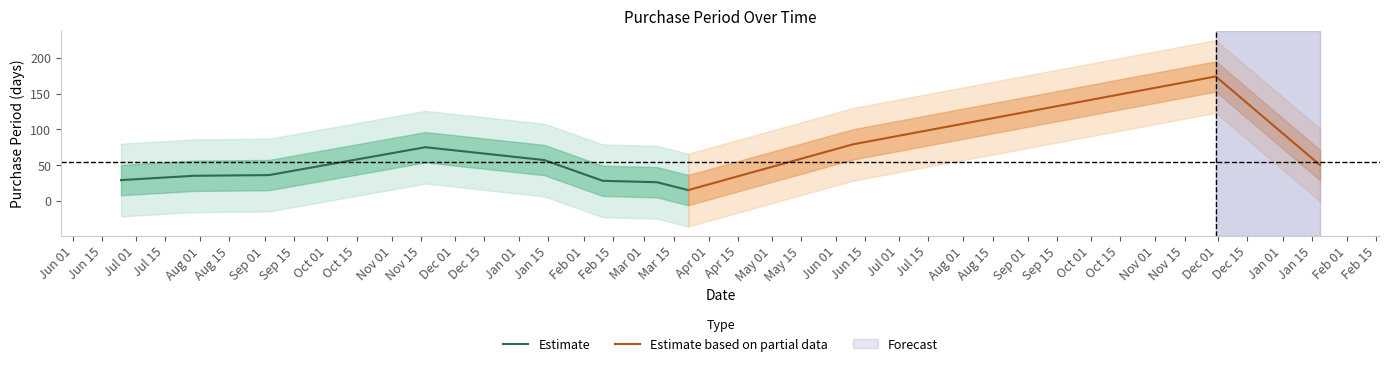

What is the label of the 2nd point from the right?

2016-11-30